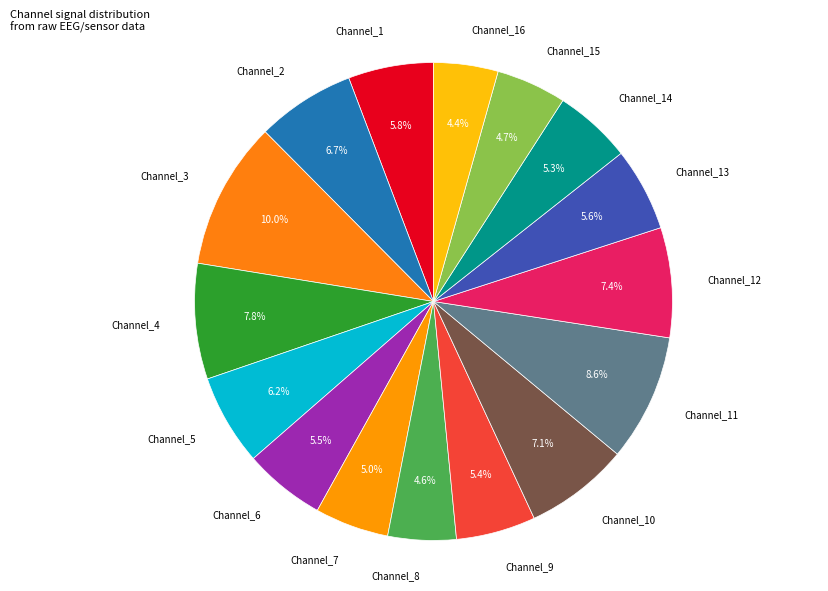

Does Channel_4 represent more than half of the total?

No